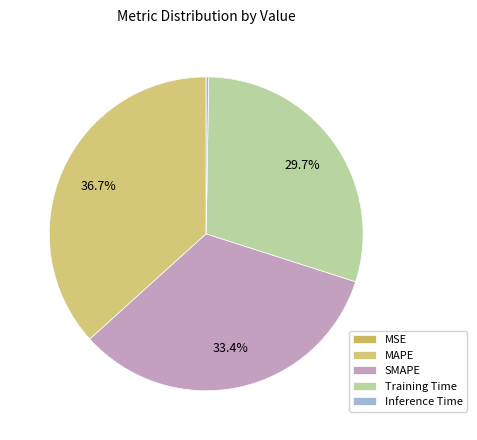

How many slices are in this pie chart?

5